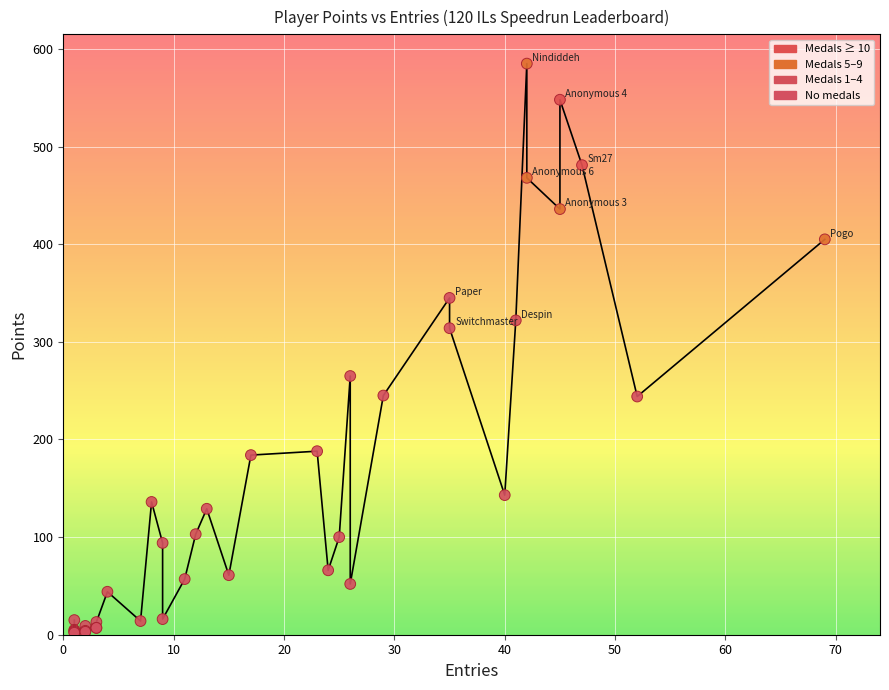

What Y value in the scatter plot is closest to 293?

314